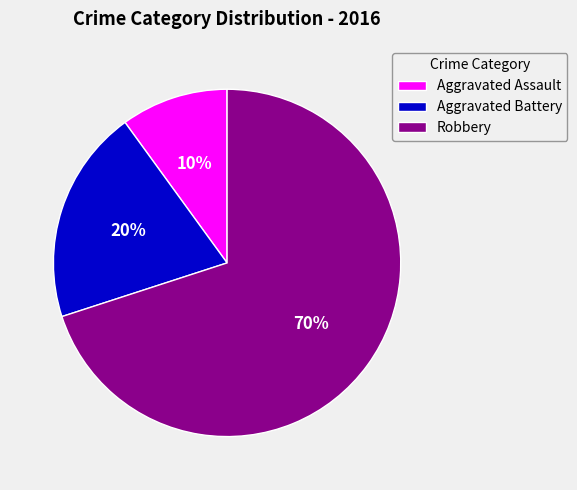

Which has a higher value, Aggravated Battery or Robbery?

Robbery